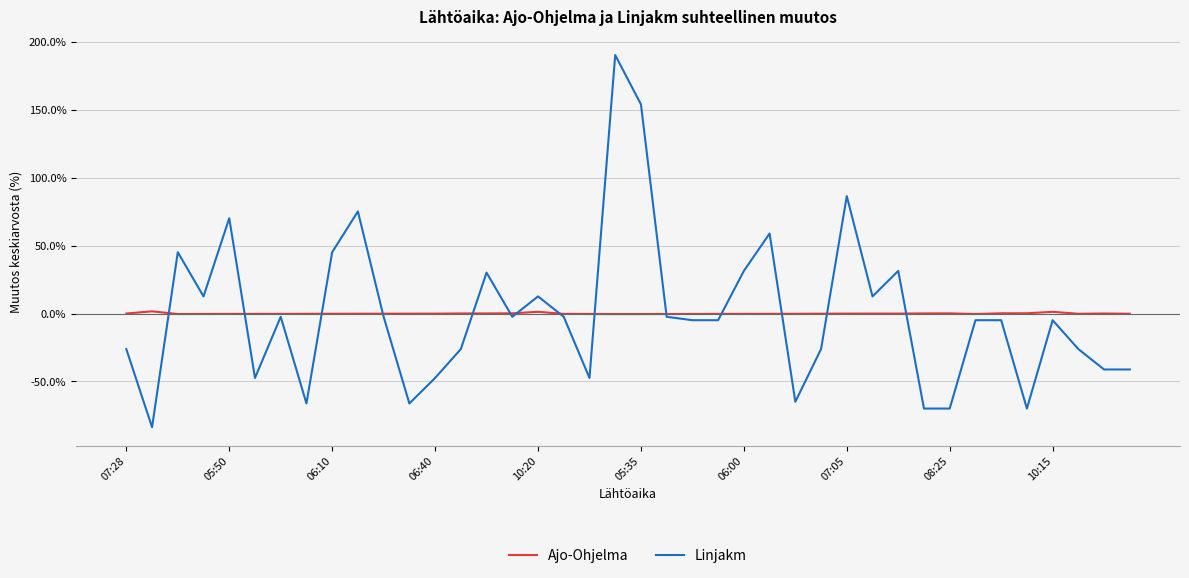

Which series has the widest spread of values?

Linjakm